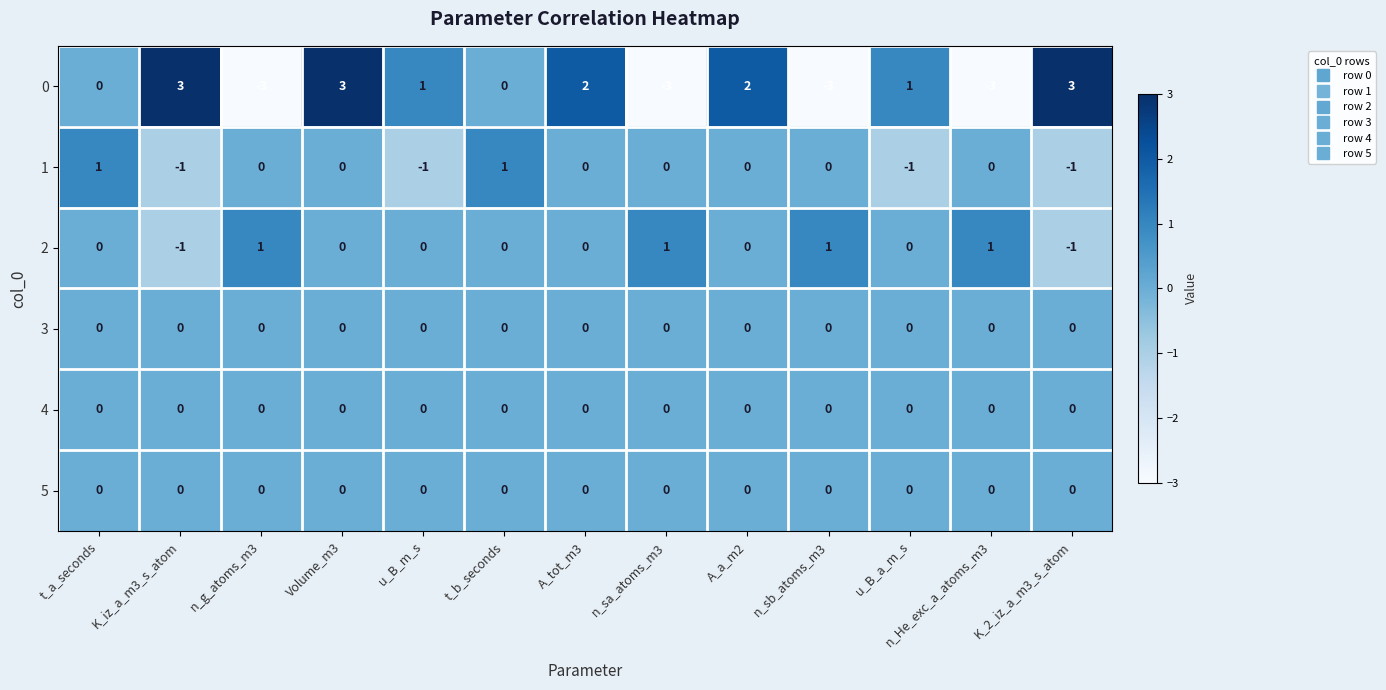

Is the value of 0 at n_He_exc_a_atoms_m3 greater than the value of 3 at n_sa_atoms_m3?

No